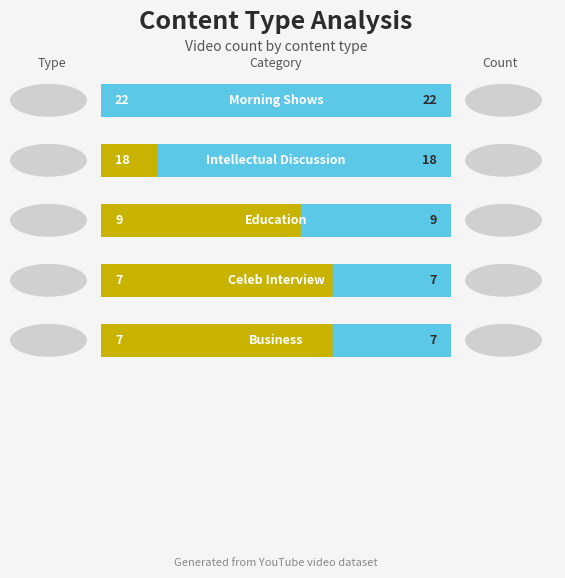

What is the greatest value displayed?

22